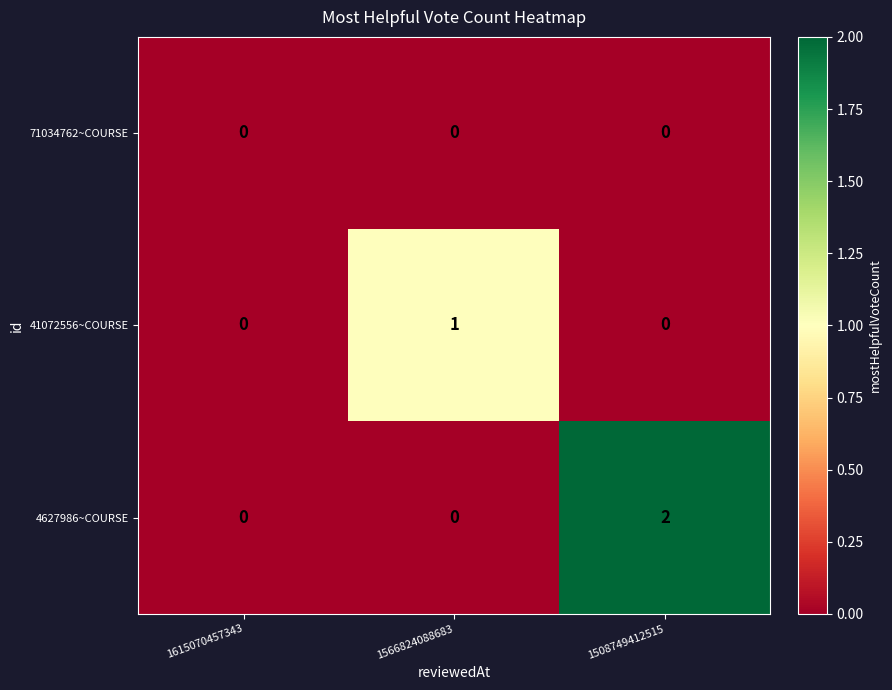

Which category has the highest value across all series?

1508749412515